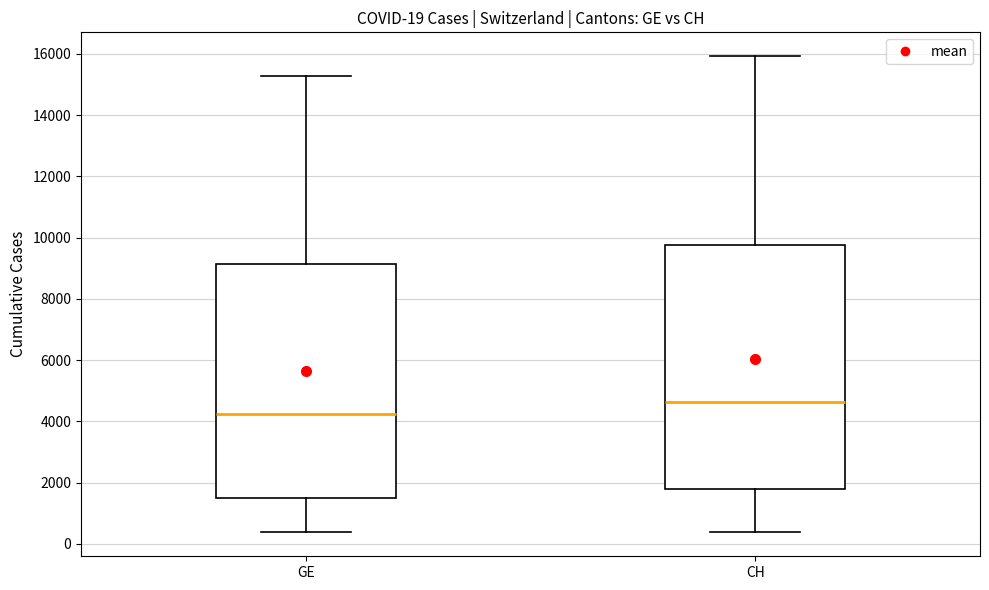

Which box's median line is the lowest?

GE